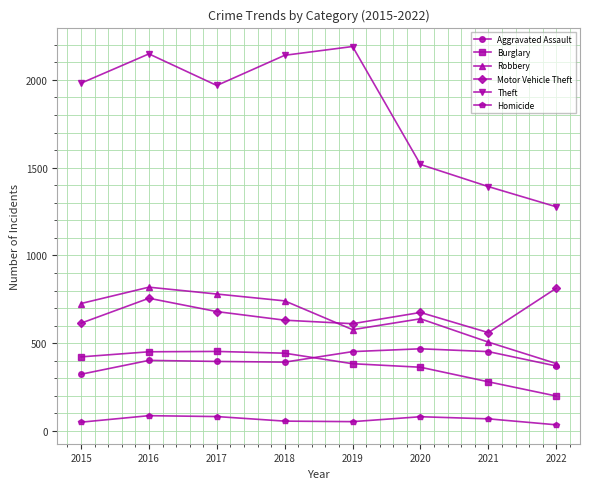

What is the sum of all Homicide values?

513